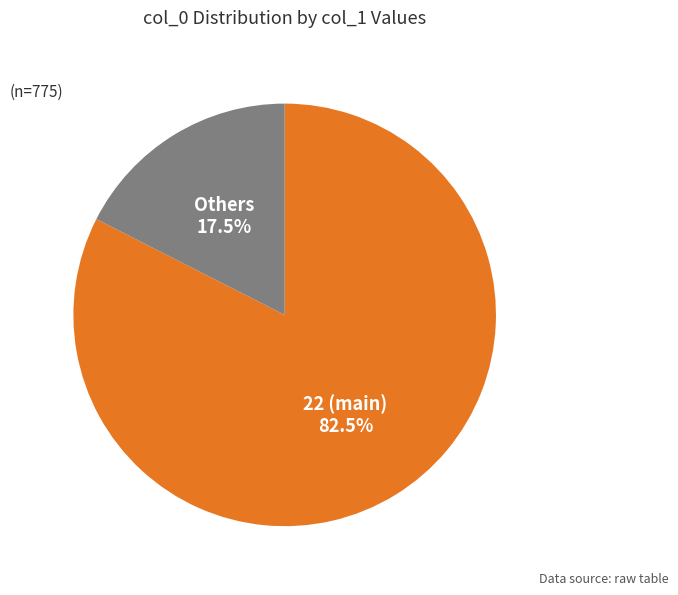

Is Others the majority of the pie?

No